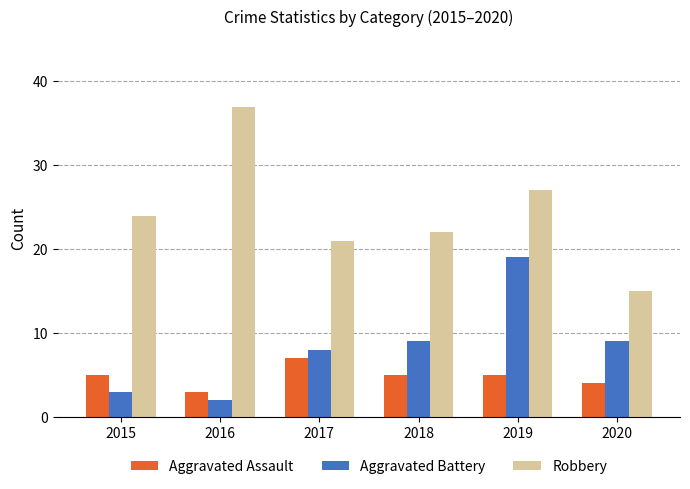

What is the value of the Aggravated Battery bar at the 1st from the left?

3